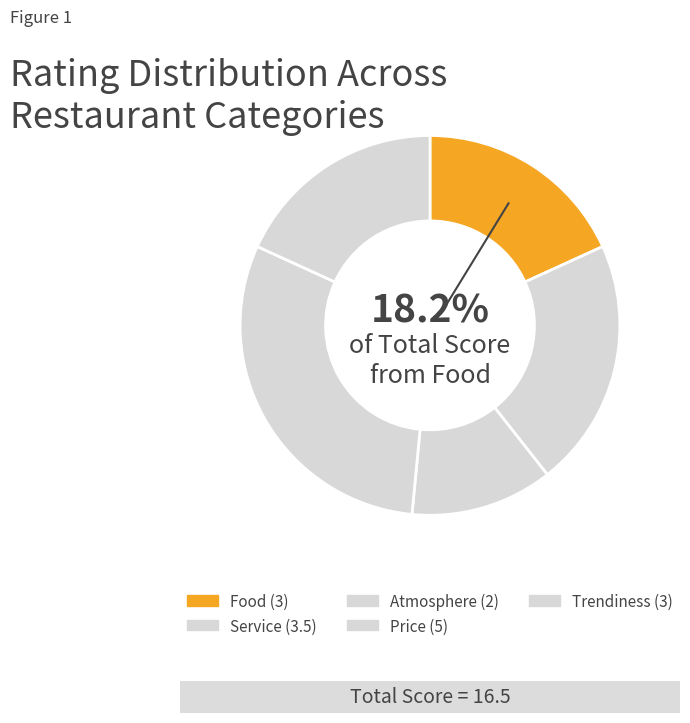

Combined, do Trendiness and Food account for over 50%?

No